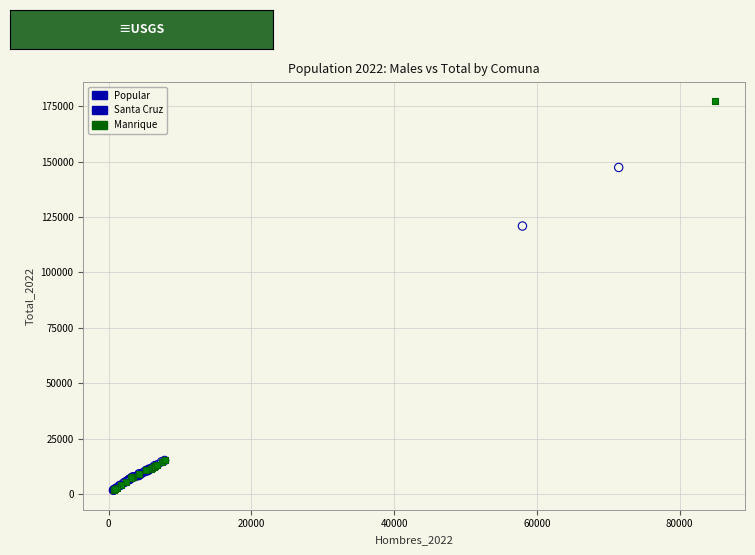

Which series has the largest Y range (max minus min)?

Manrique